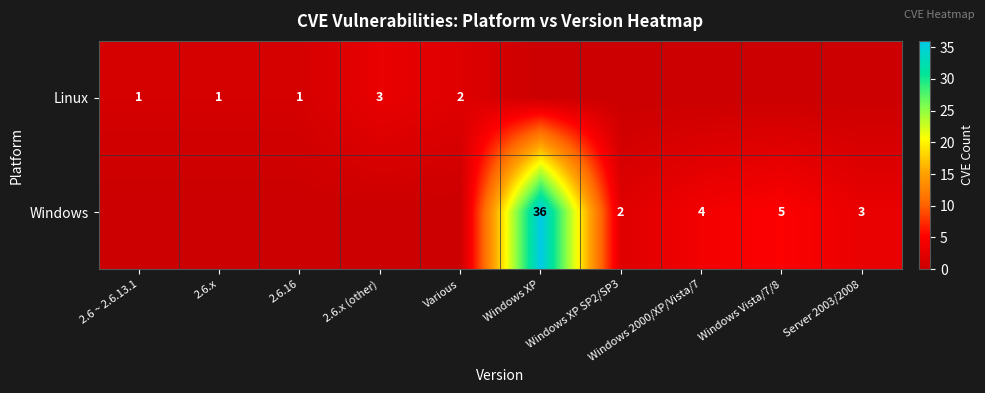

The Linux series shows 1 at Various. True or false?

False